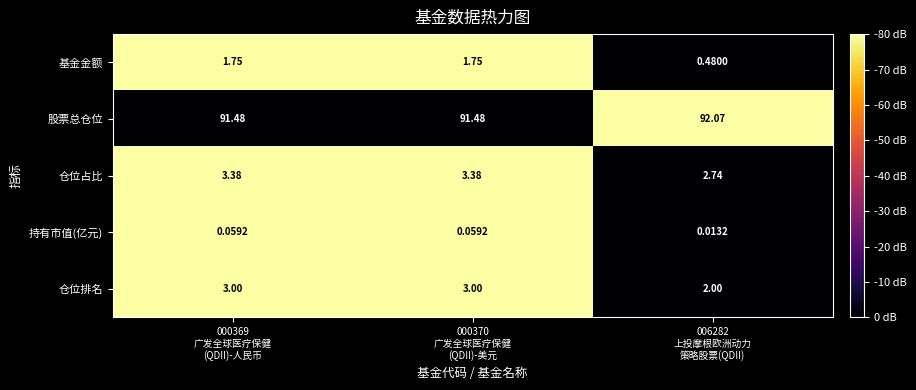

At how many categories does at least one series exceed 0?

3